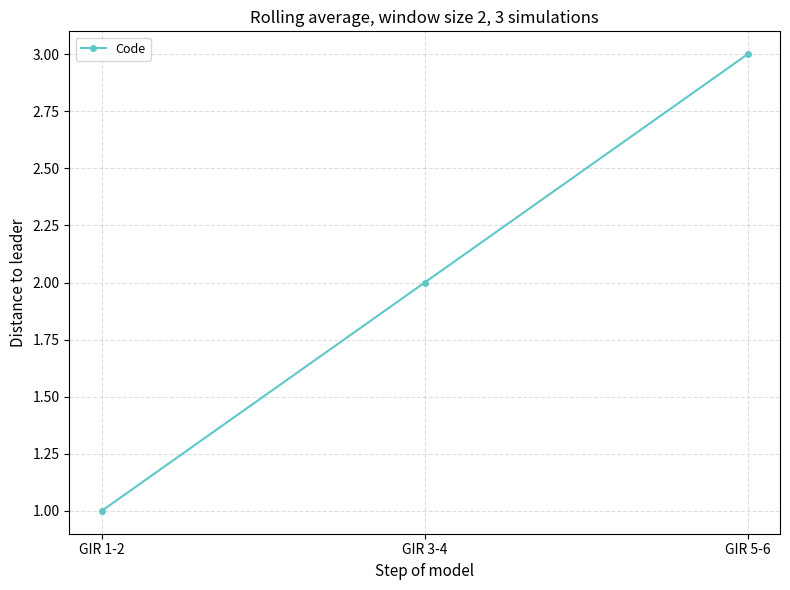

Which category has the lowest value across all series?

GIR 1-2